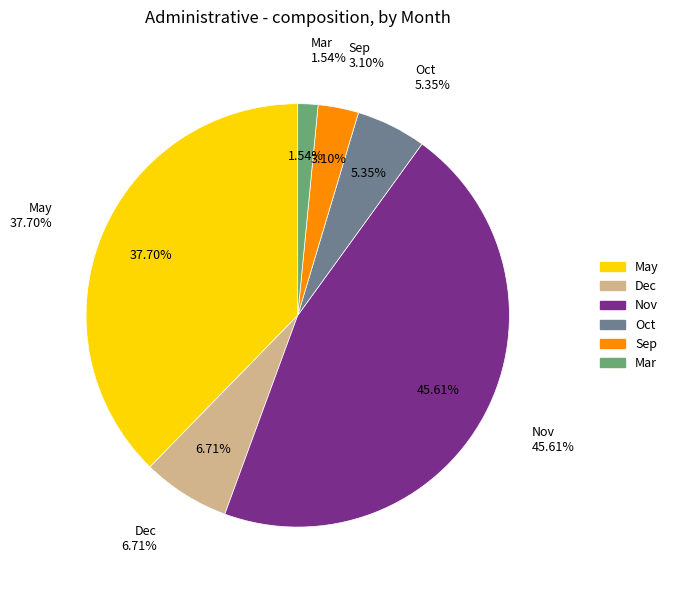

Does 35 represent more than half of the total?

No